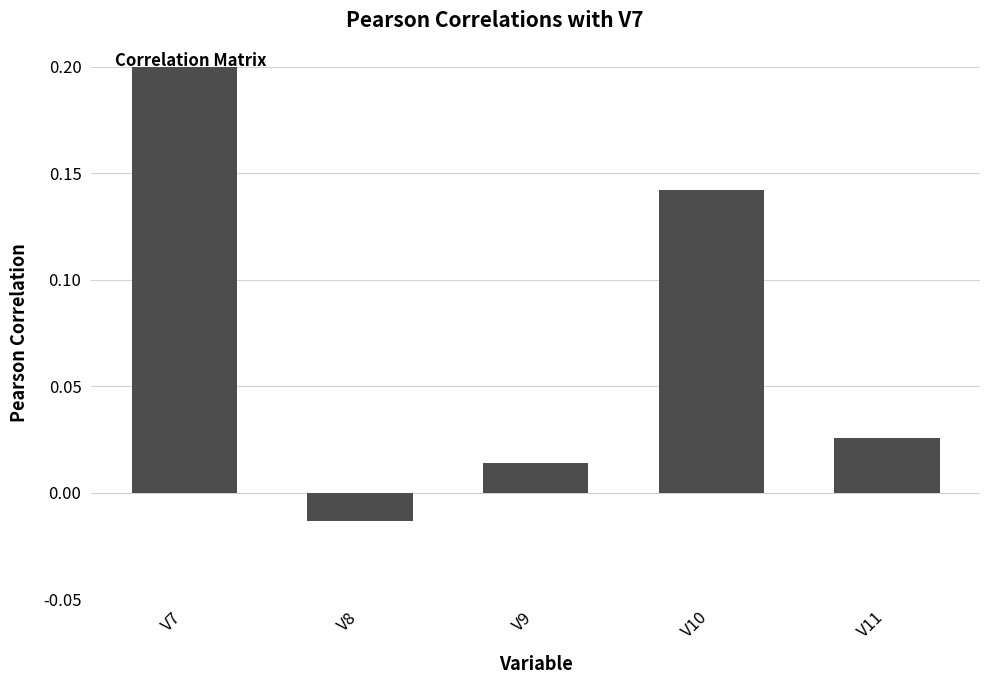

The chart shows a value of 0.1 at V10. True or false?

False